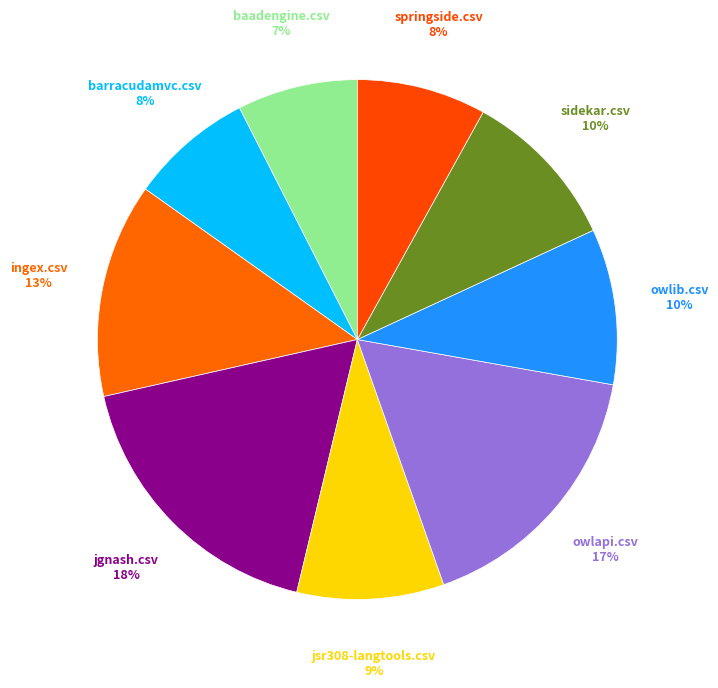

How many slices are in this pie chart?

9